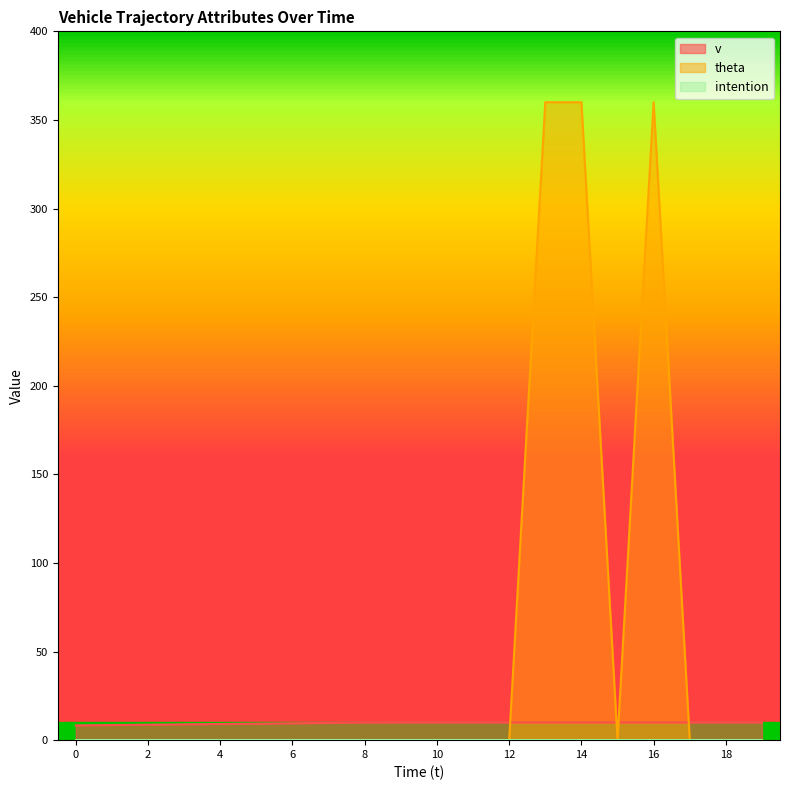

Count the number of data series in this chart.

3